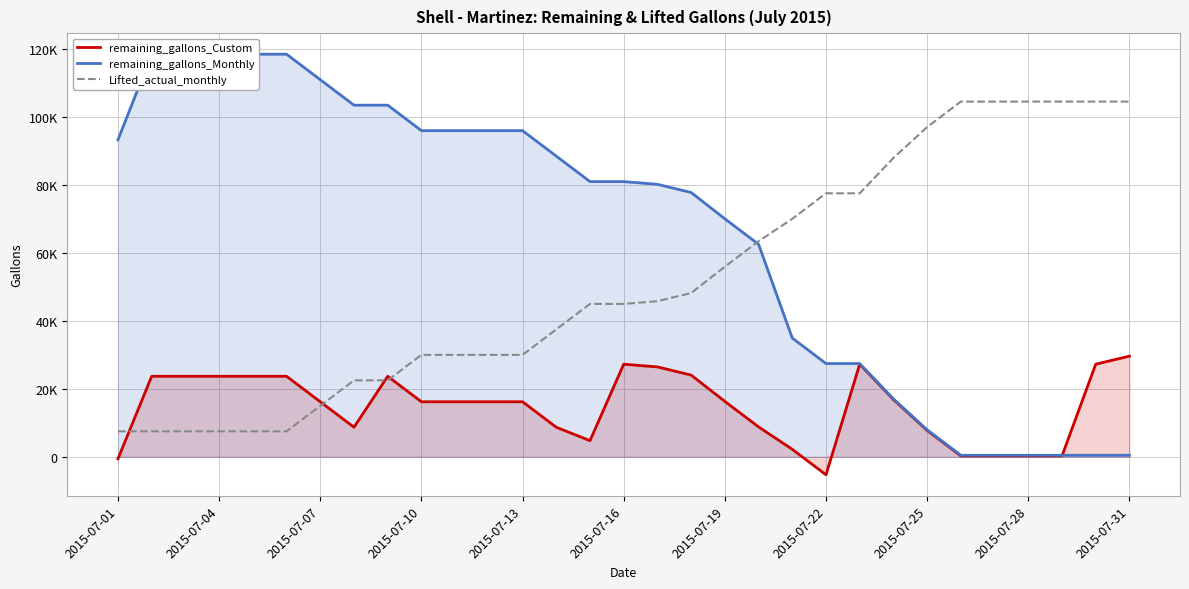

What is the label of the 16th point from the right?

2015-07-16